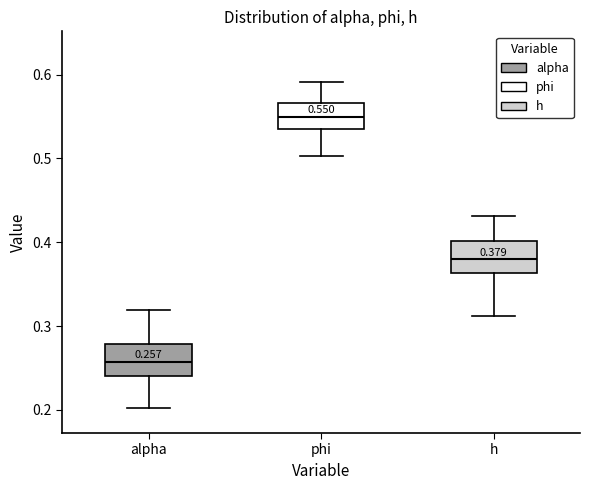

Which box has the highest median line?

phi